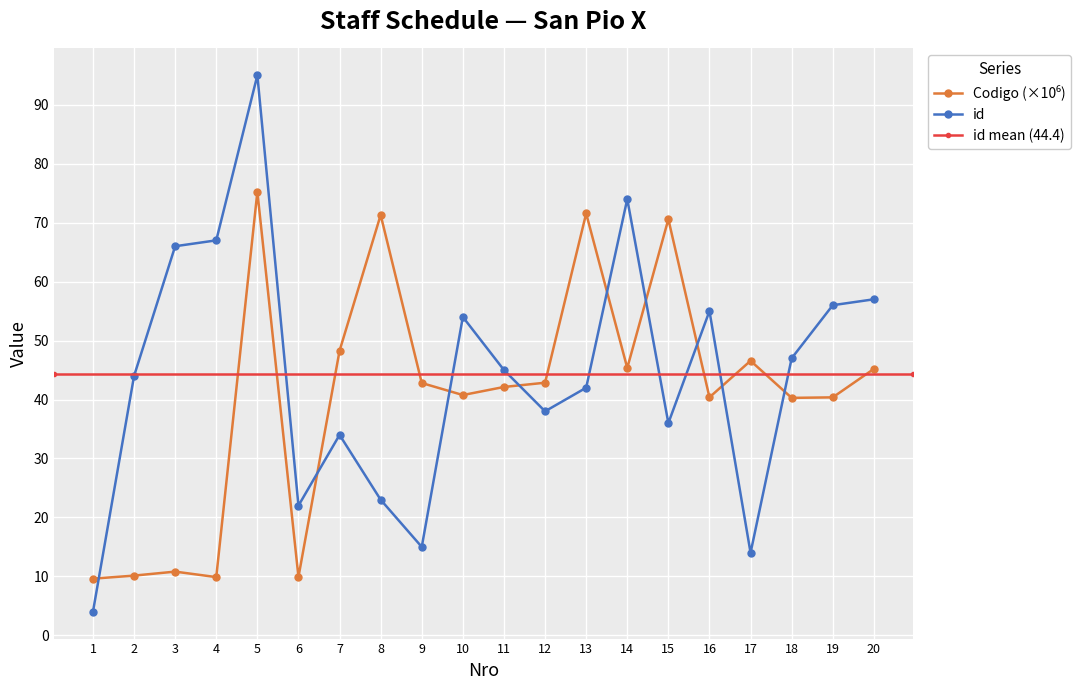

Between 14 and 17, which series saw the biggest shift?

id